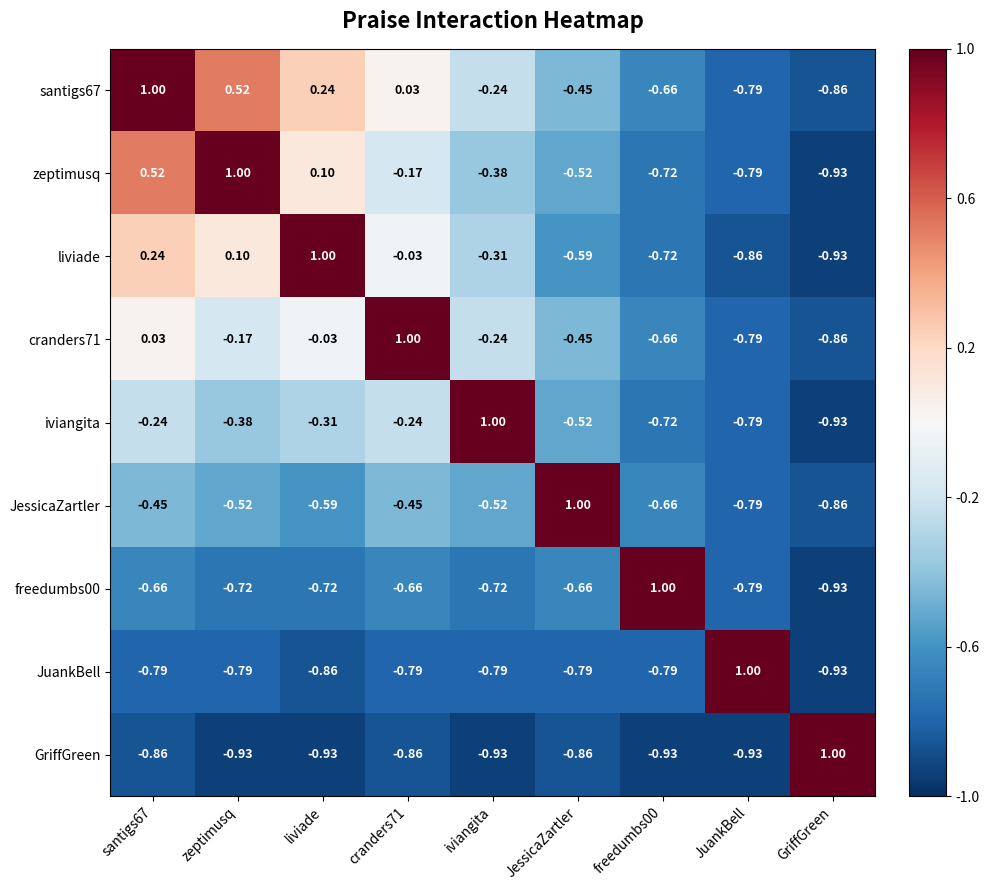

Where does the JuankBell series first go above 0?

JuankBell